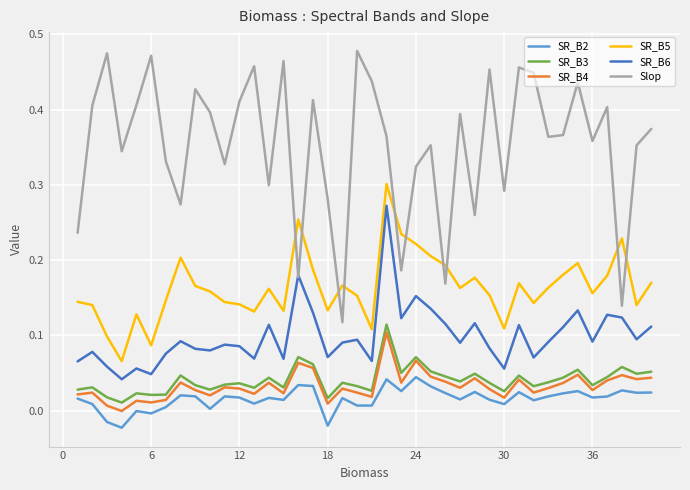

Which series has the largest total across all categories?

Slop